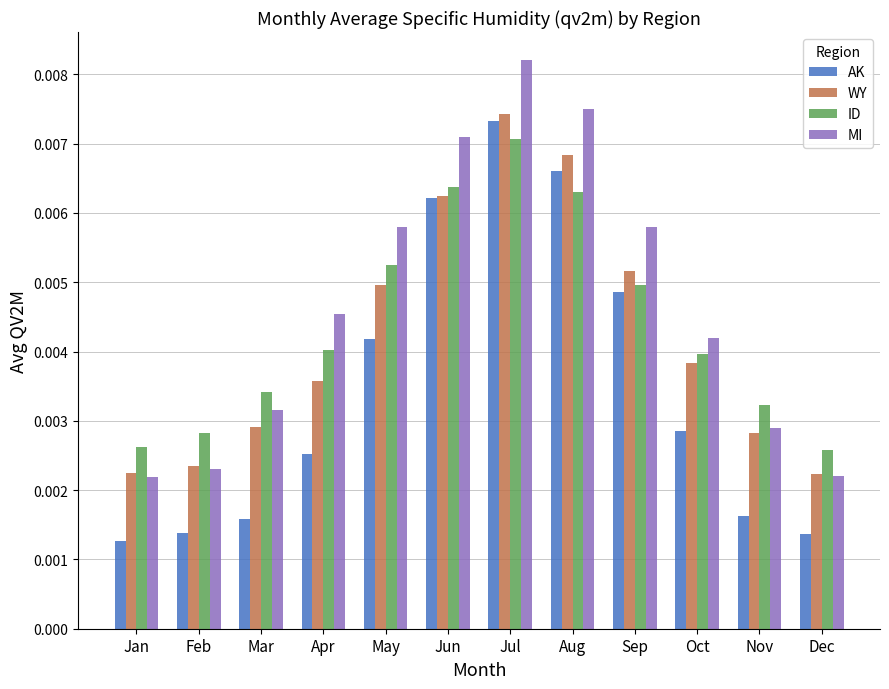

At which category does the chart reach its peak across all series?

Jul